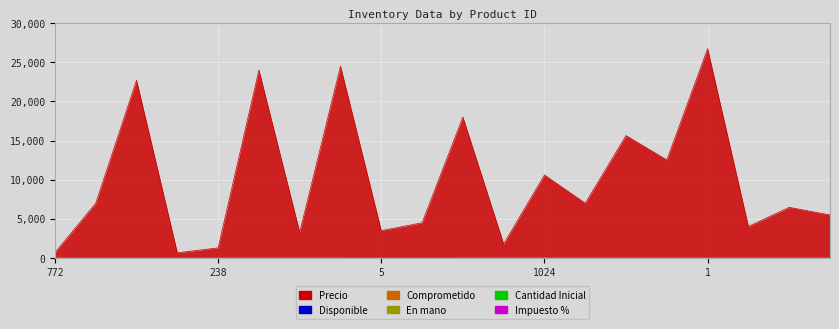

Reading right to left, extract all data points from this chart.

Precio: 16=5500	1028=6471	1027=4034	1=26723	1026=12521	2=15630	1025=7000	1024=10600	3=1800	4=18000	1023=4500	5=3500	6=24500	7=3300	17=24000	238=1300	239=672	18=22700	985=7000	772=700
Disponible: 16=1	1028=1	1027=0	1=0	1026=1	2=1	1025=1	1024=0	3=0	4=1	1023=10	5=13	6=1	7=2	17=1	238=3	239=35	18=4	985=4	772=3
Impuesto %: 16=0	1028=19	1027=19	1=19	1026=19	2=19	1025=0	1024=0	3=0	4=0	1023=0	5=0	6=0	7=0	17=0	238=0	239=19	18=0	985=0	772=0